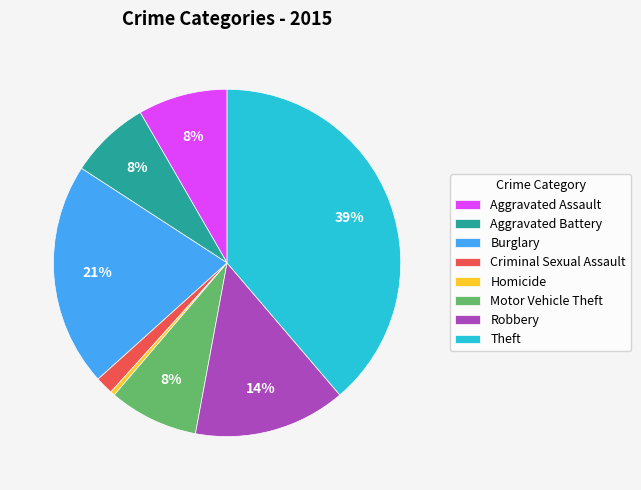

Is it true that Motor Vehicle Theft is 8% of the pie?

True